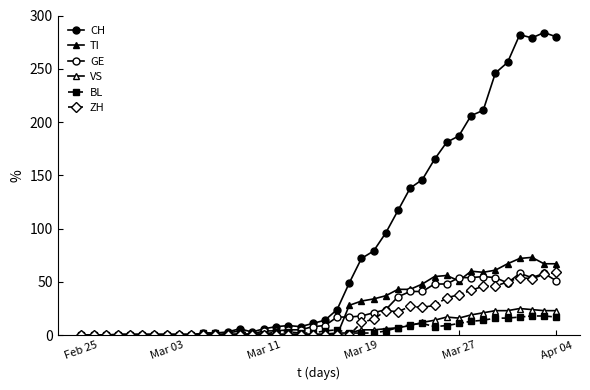

How many values in the VS series are below 1?

3